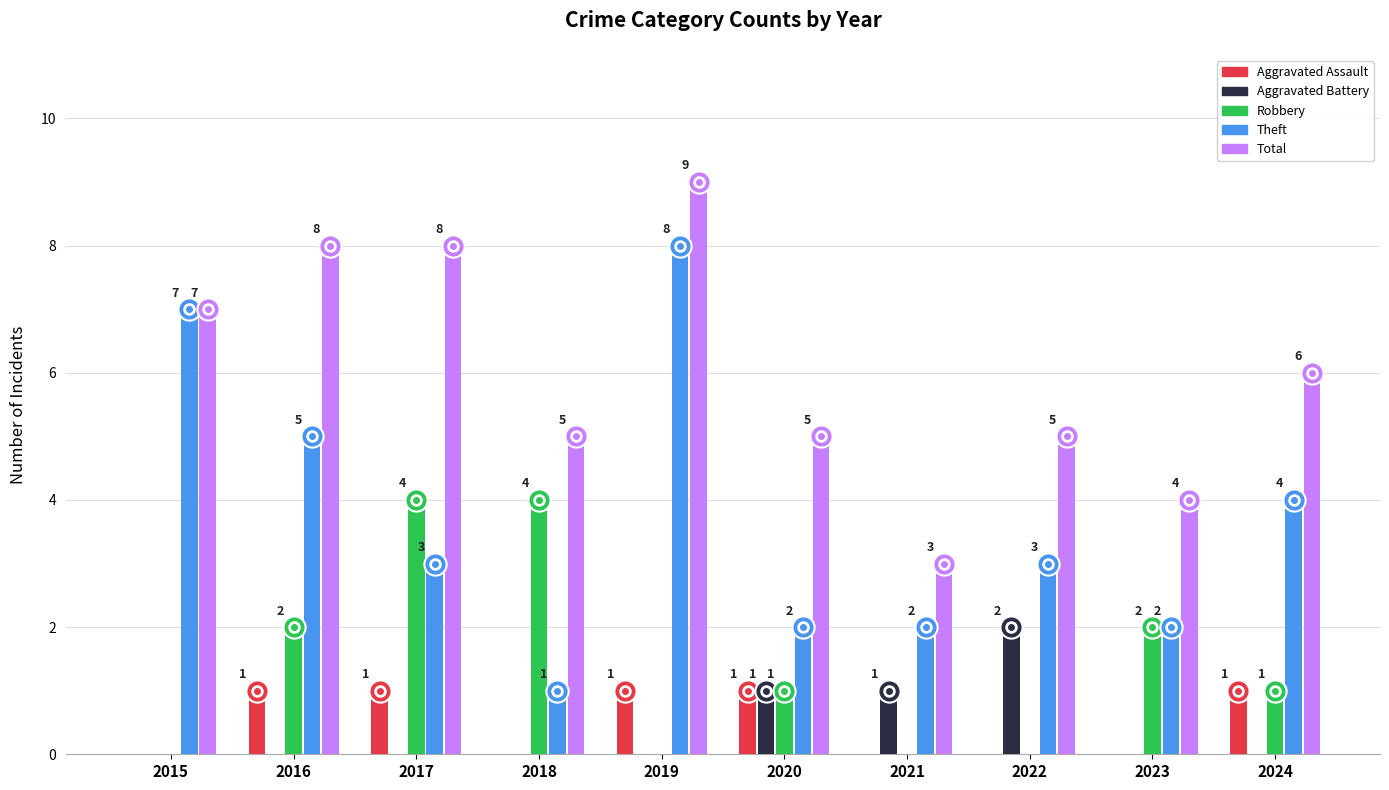

Reading left to right, what are all the values shown in this chart?

Aggravated Assault: 0	1	1	0	1	1	0	0	0	1
Aggravated Battery: 0	0	0	0	0	1	1	2	0	0
Robbery: 0	2	4	4	0	1	0	0	2	1
Theft: 7	5	3	1	8	2	2	3	2	4
Total: 7	8	8	5	9	5	3	5	4	6